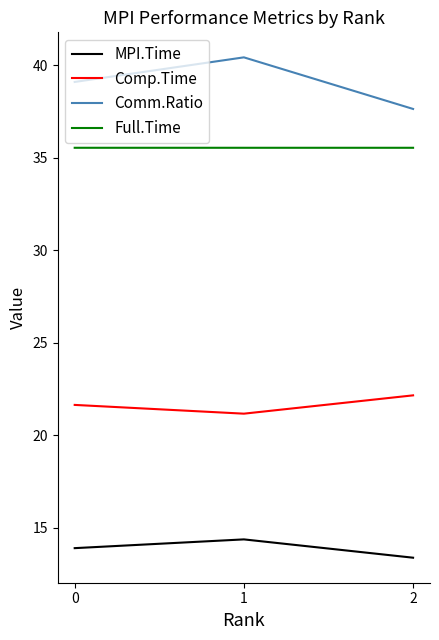

Is it true that Comp.Time equals 34.1 at 1?

False